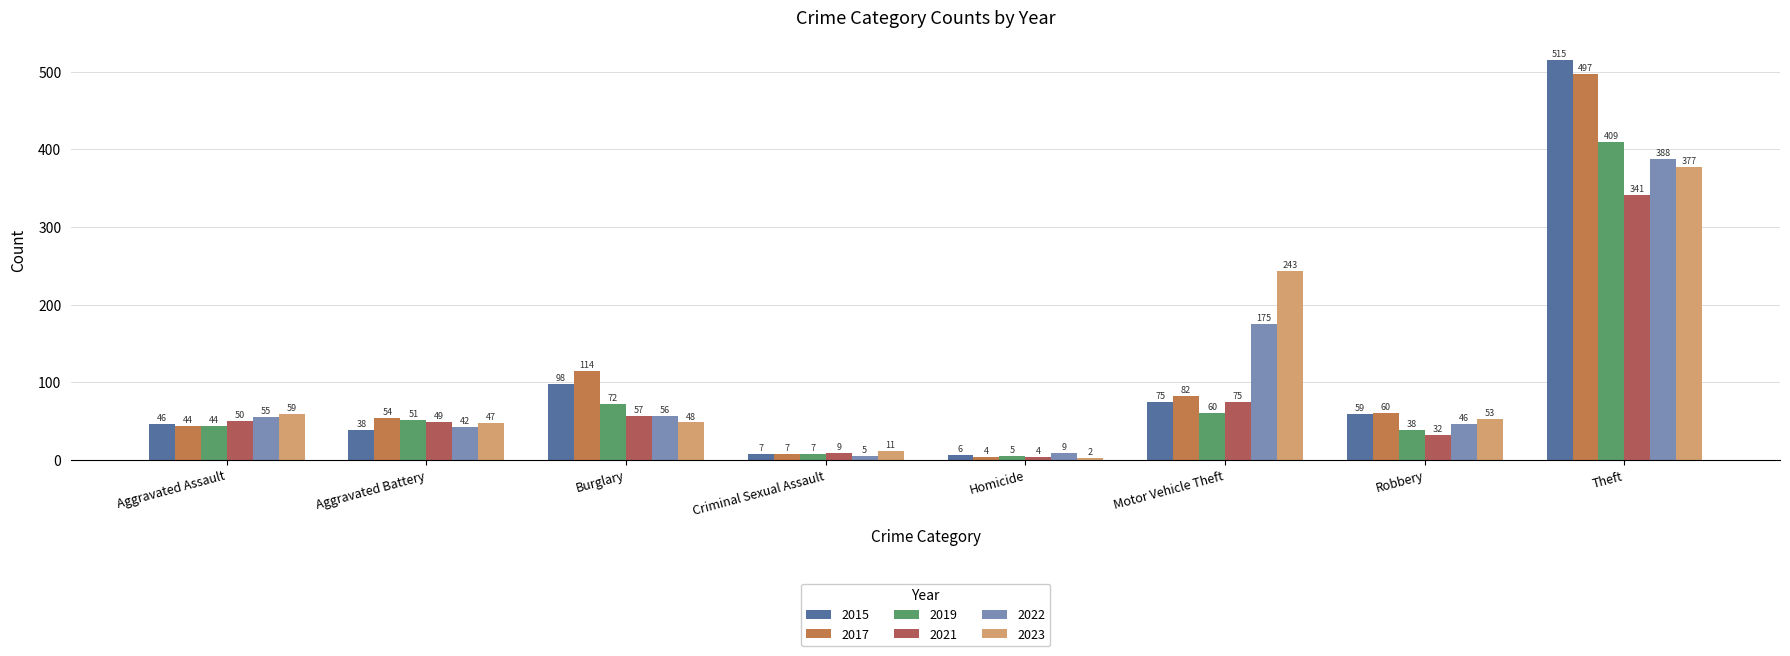

Is the value of 2023 at Aggravated Battery greater than the value of 2015 at Aggravated Assault?

Yes